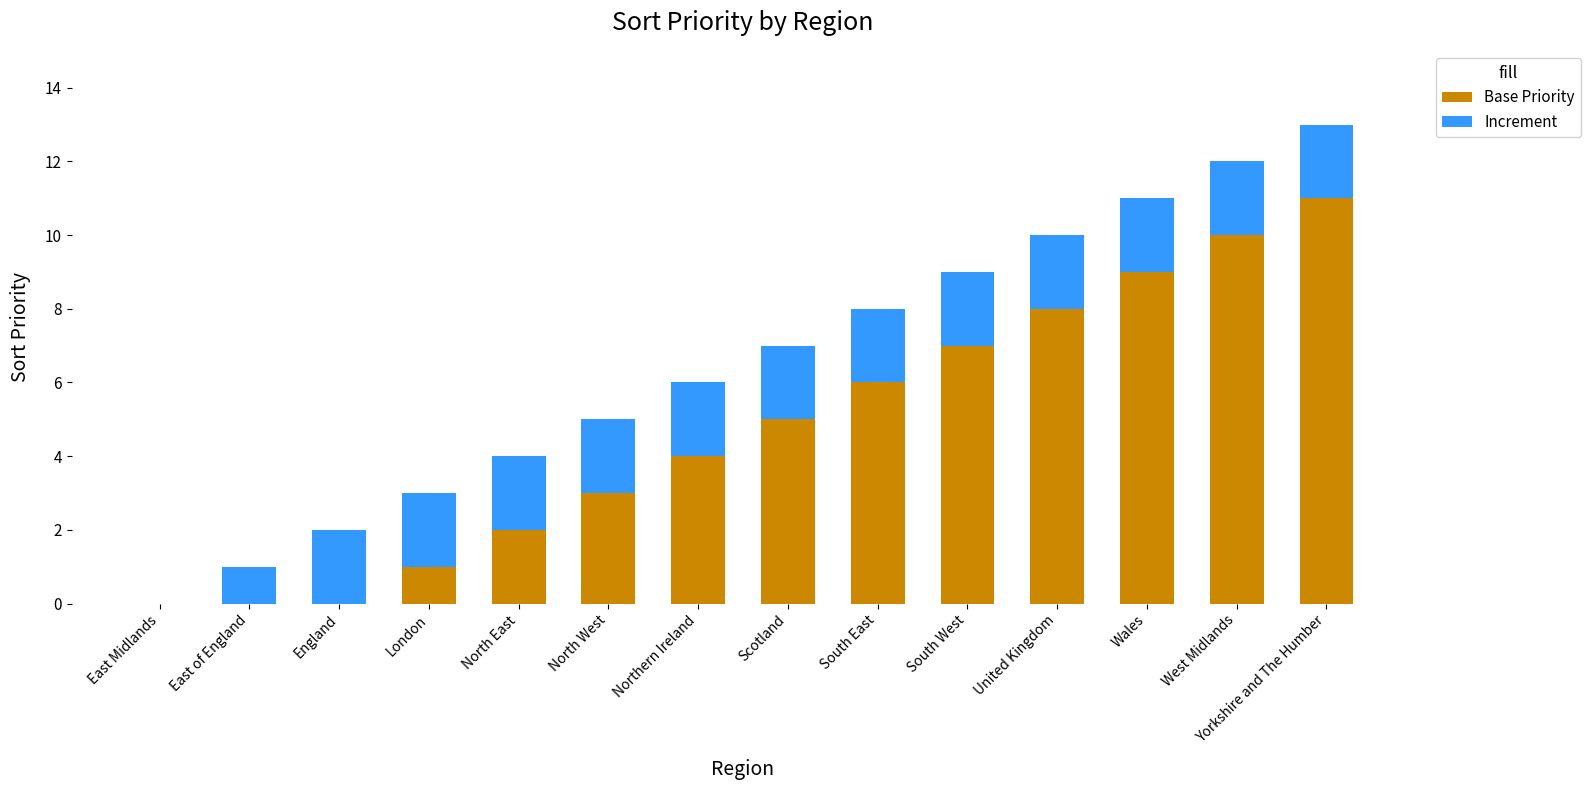

True or false: Base Priority has a value of 7 at Northern Ireland.

False